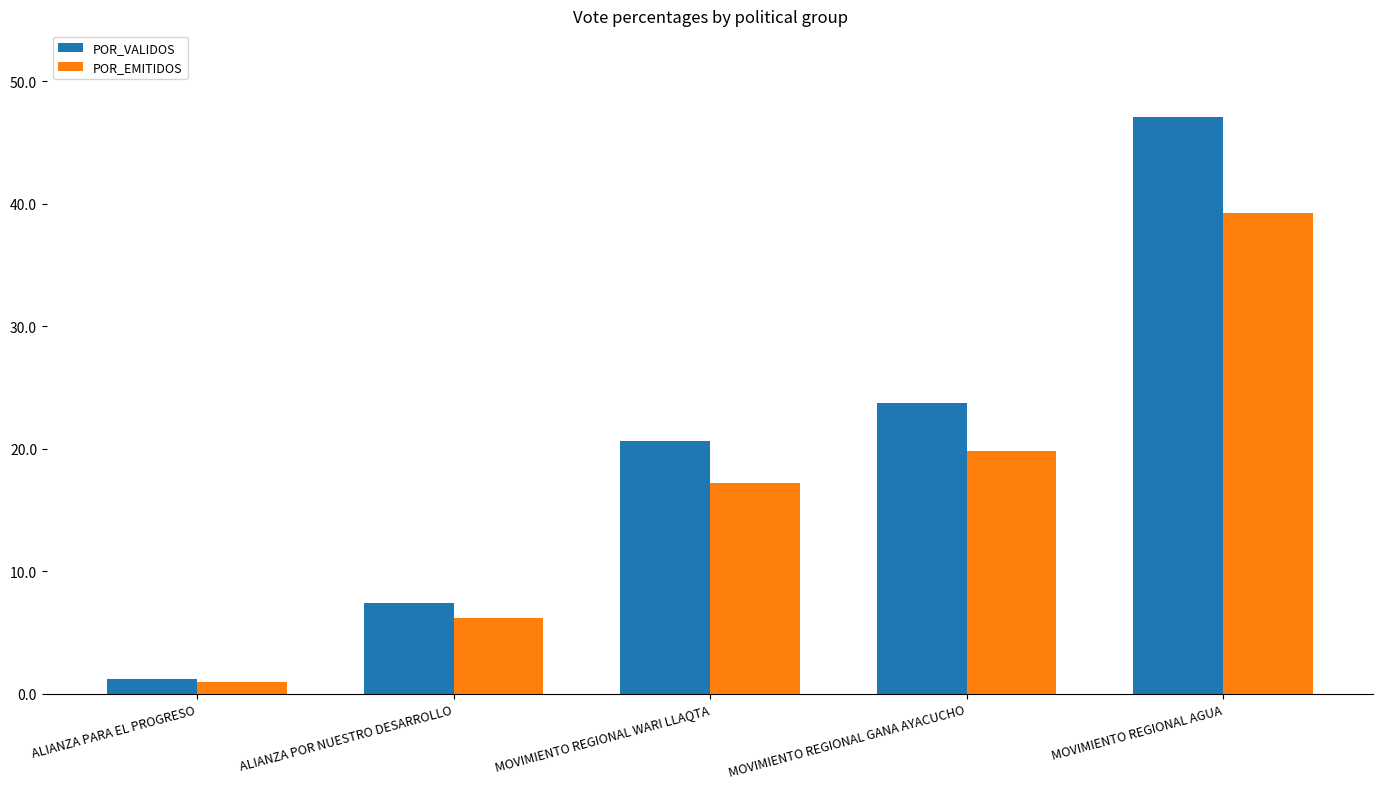

Reading left to right, extract all data points from this chart.

POR_VALIDOS: ALIANZA PARA EL PROGRESO=1.2	ALIANZA POR NUESTRO DESARROLLO=7.4	MOVIMIENTO REGIONAL WARI LLAQTA=20.6	MOVIMIENTO REGIONAL GANA AYACUCHO=23.7	MOVIMIENTO REGIONAL AGUA=47.1
POR_EMITIDOS: ALIANZA PARA EL PROGRESO=1.0	ALIANZA POR NUESTRO DESARROLLO=6.2	MOVIMIENTO REGIONAL WARI LLAQTA=17.2	MOVIMIENTO REGIONAL GANA AYACUCHO=19.8	MOVIMIENTO REGIONAL AGUA=39.2